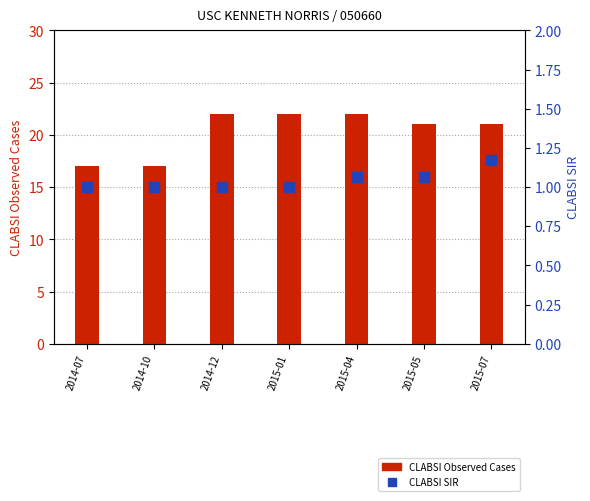

What is the label of the 5th bar from the right?

2014-12